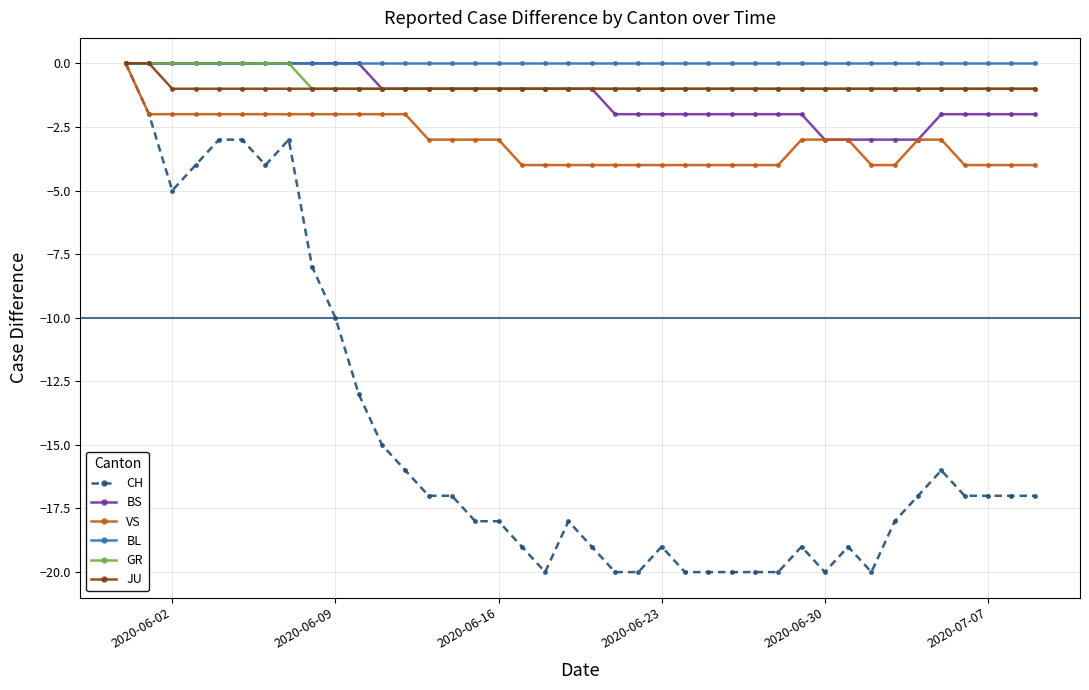

Which series has the widest spread of values?

CH